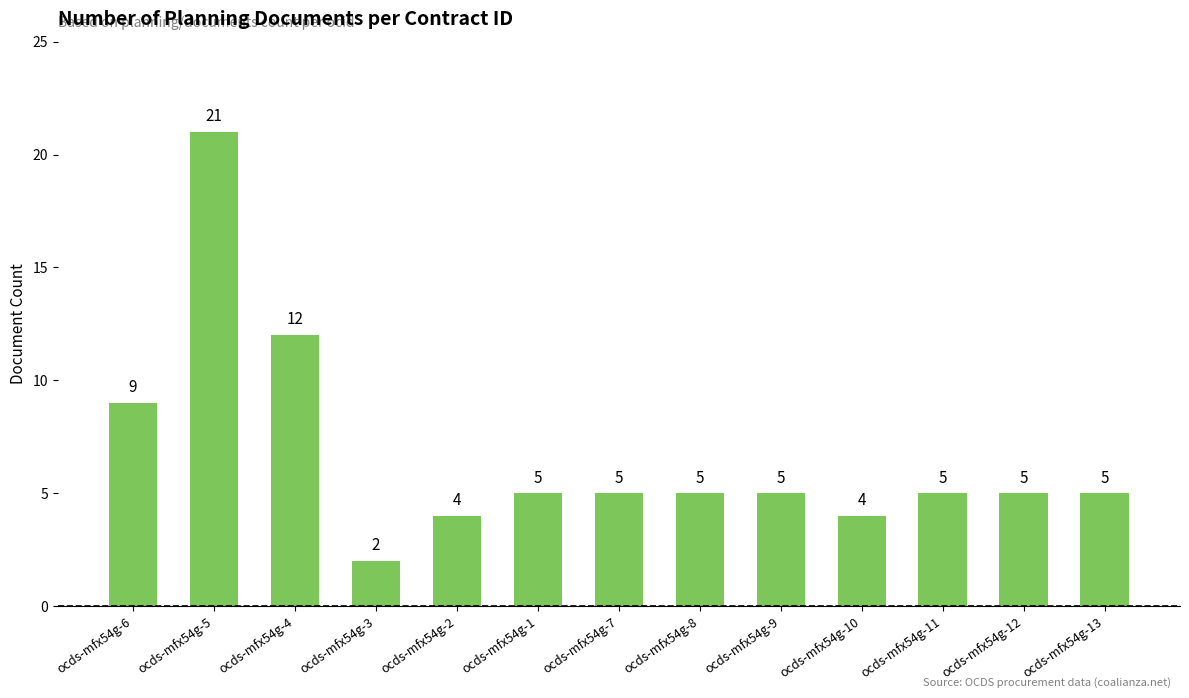

What is the difference between the maximum and minimum values?

19